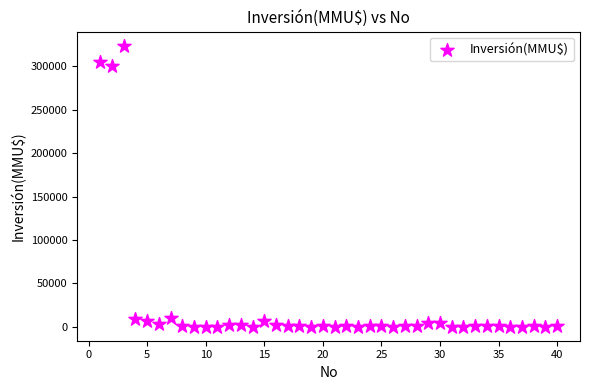

What Y value in the scatter plot is closest to 162010?

300000